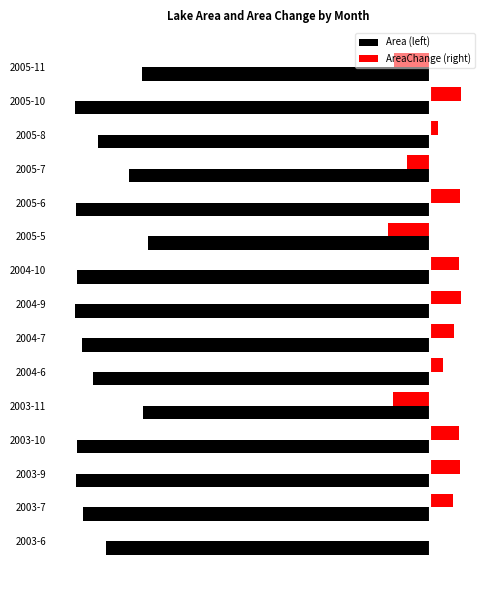

What are all the series names shown in the legend?

Area (left), AreaChange (right)